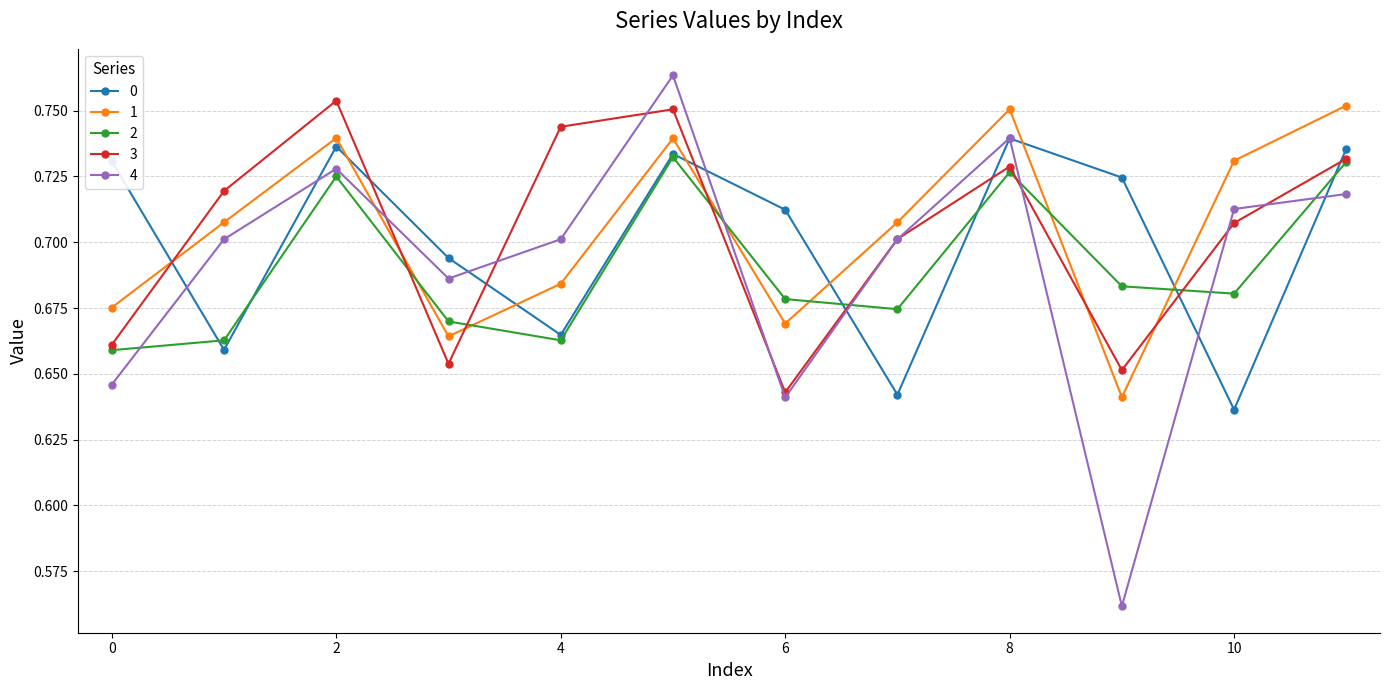

In 3, how many points are lower than both neighbors (excluding endpoints)?

3